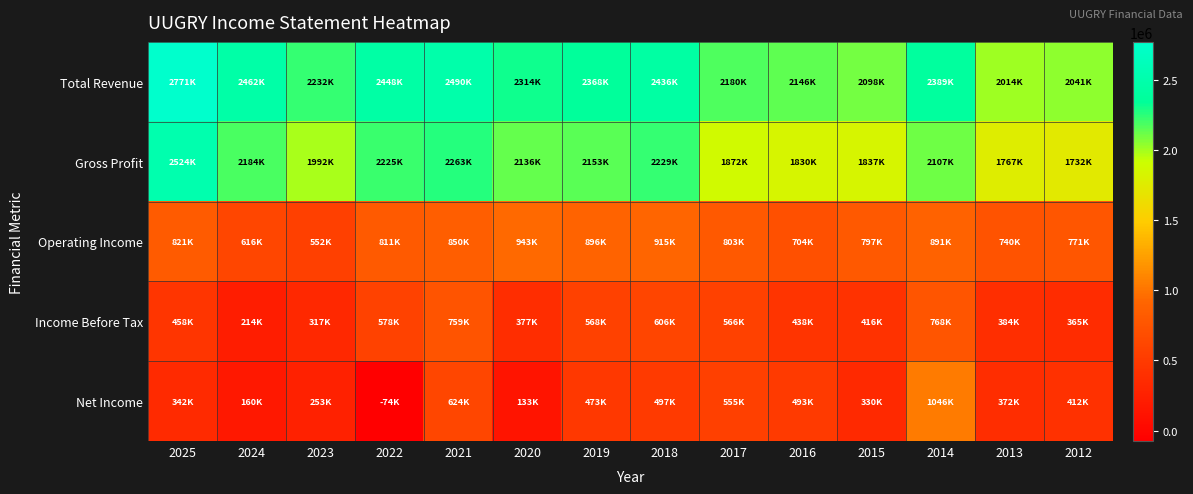

What is the total value across all series at 2022?

5989200